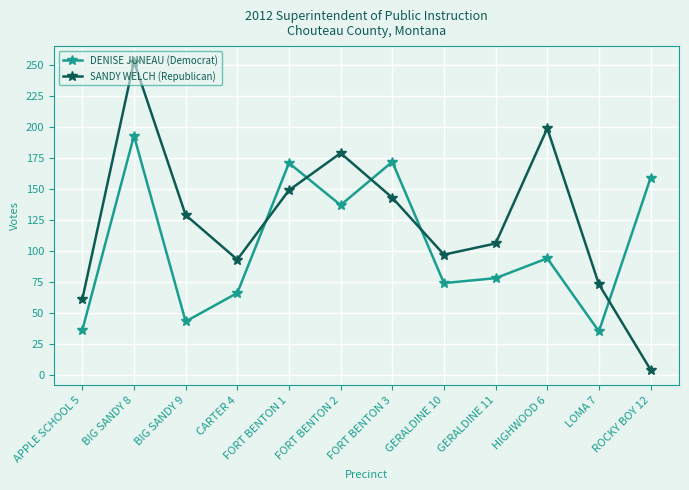

Between BIG SANDY 8 and LOMA 7, which series saw the biggest shift?

SANDY WELCH (Republican)